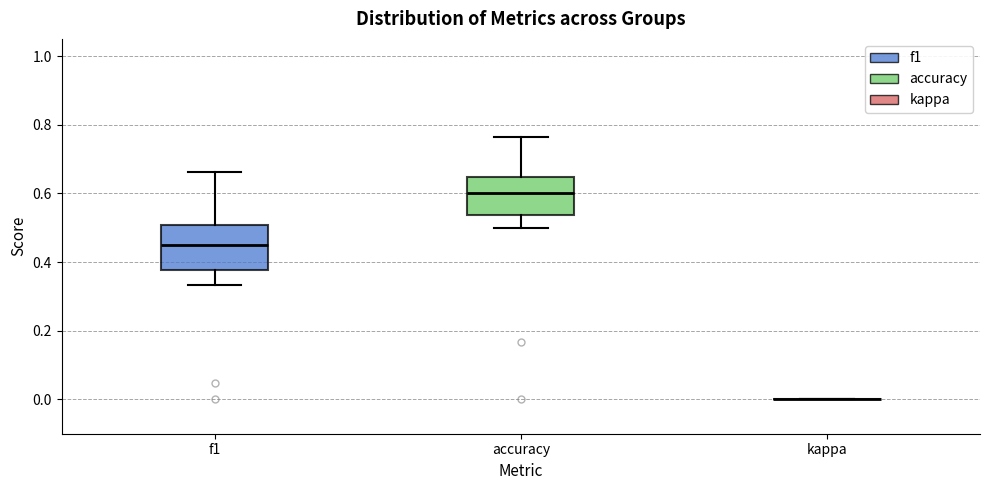

Comparing the boxes themselves (not the whiskers), which one is the tallest?

f1